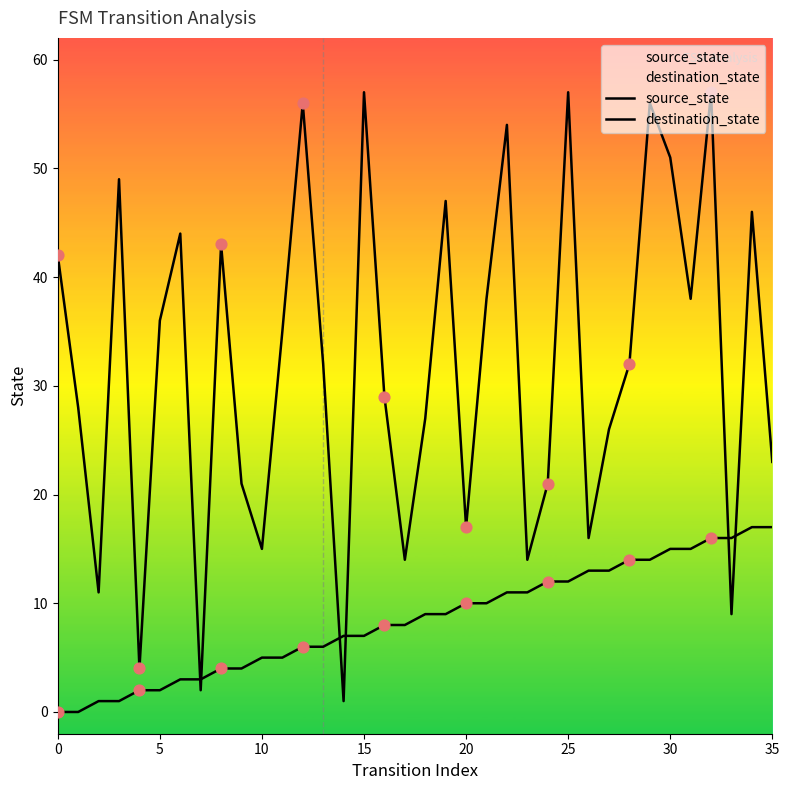

Is the value of source_state at 35 greater than the value of destination_state at 5?

No